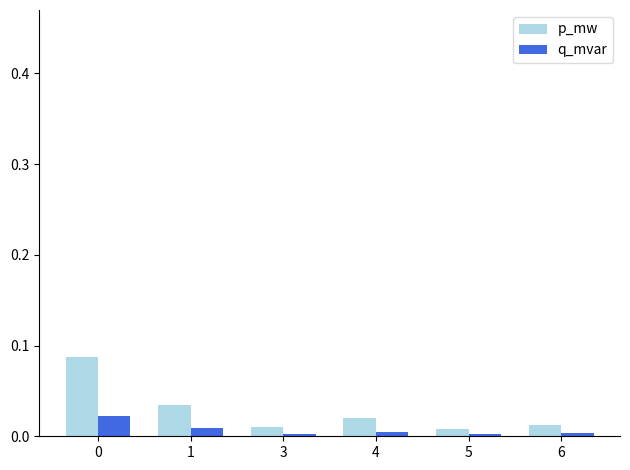

Between 1 and 4, which series saw the biggest shift?

p_mw